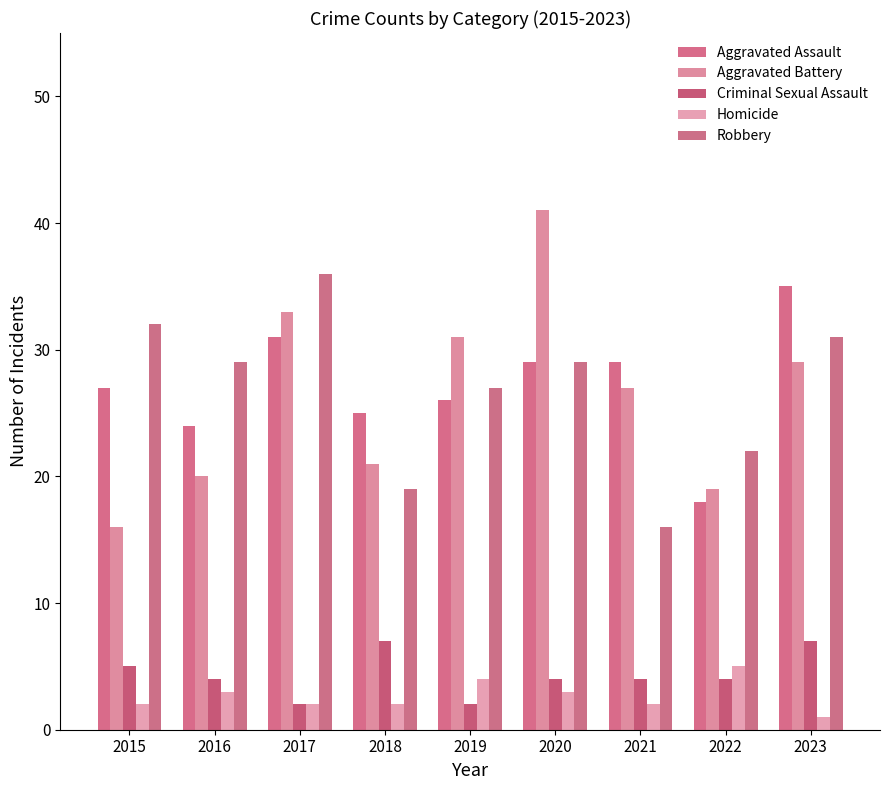

Does the chart contain any negative values?

No